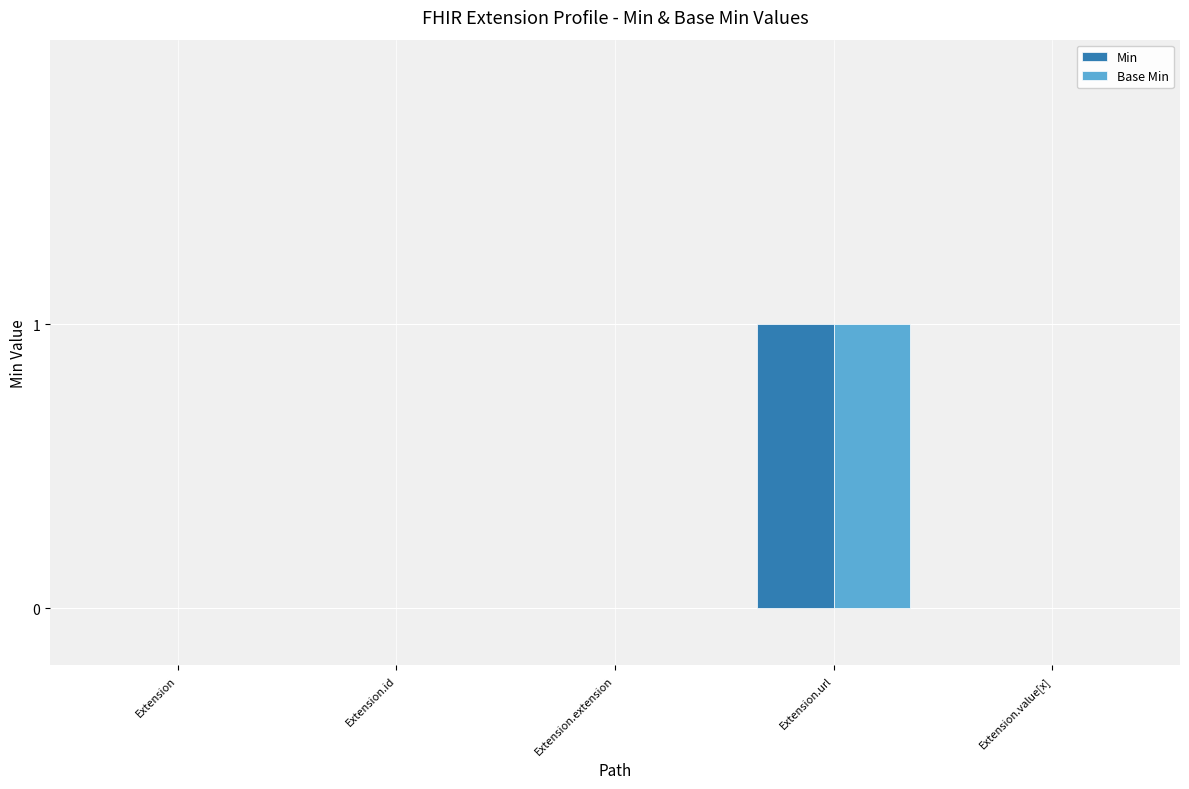

At which label does Min reach its peak?

Extension.url